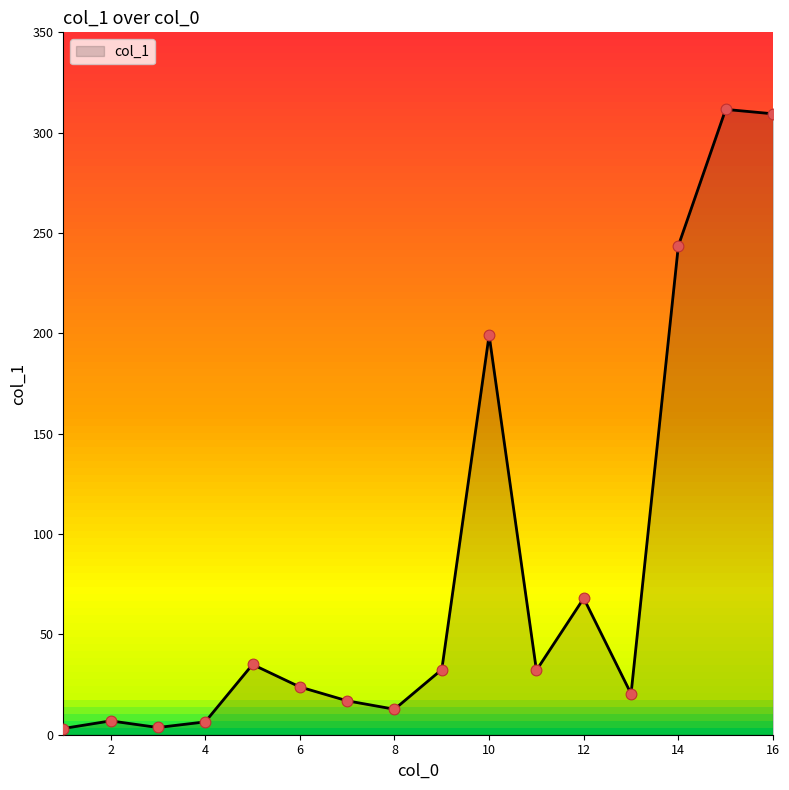

What is the maximum value shown in the chart?

311.6